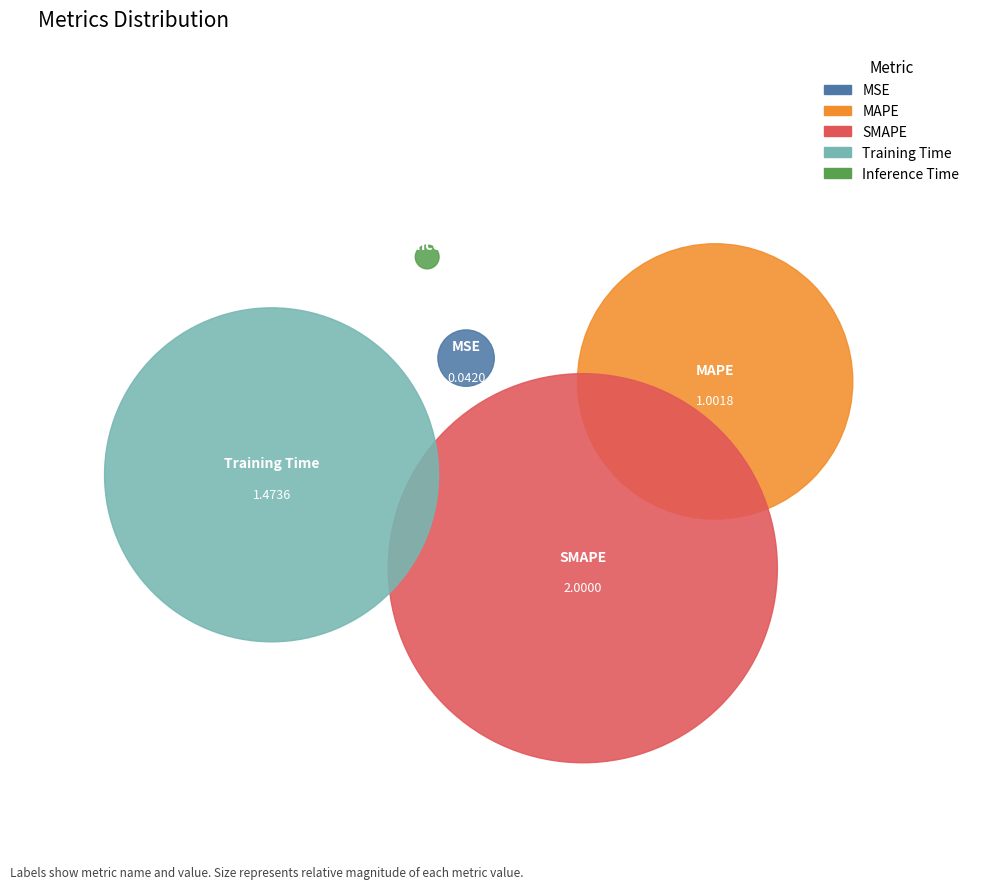

To the nearest percent, what is the average slice percentage?

20%